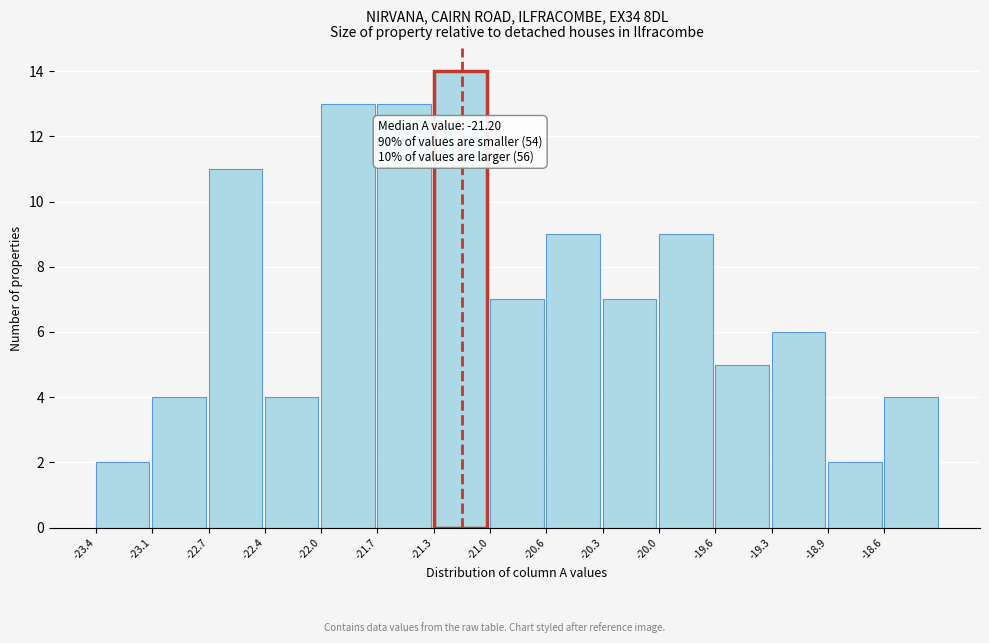

Over which range of the x-axis is the bar tallest?

-21.35 to -21.00